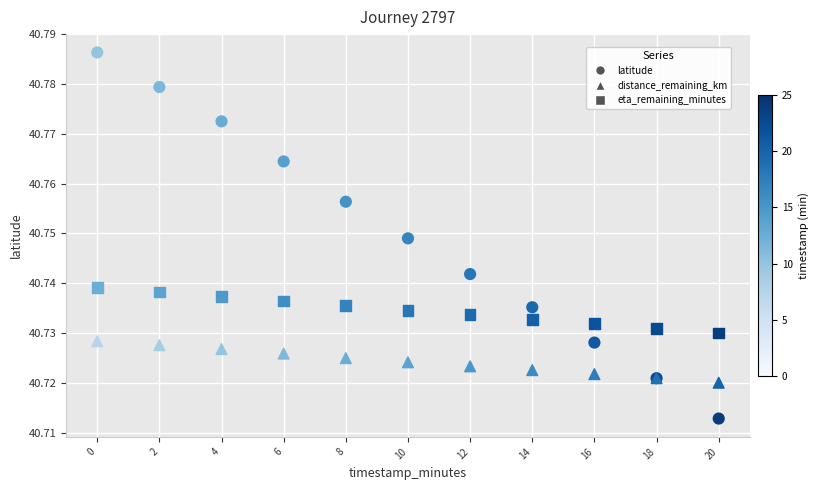

Which series contains the lowest Y value?

latitude